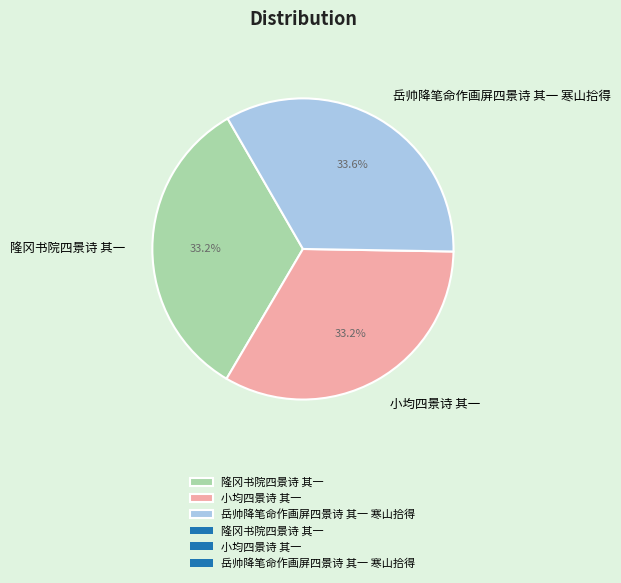

Is 小均四景诗 其一 the majority of the pie?

No